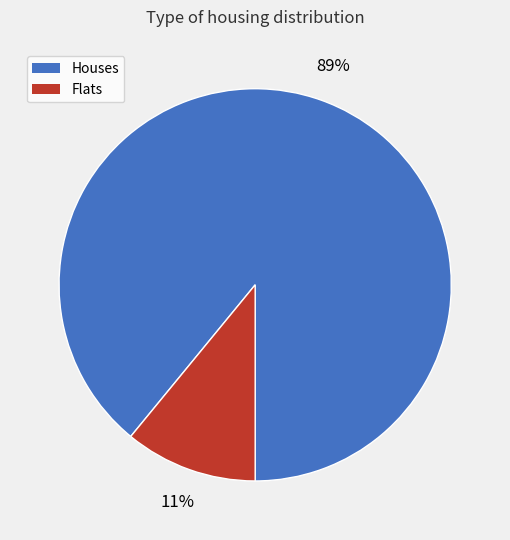

Approximately how many times larger is the value at Houses compared to Flats?

8.1